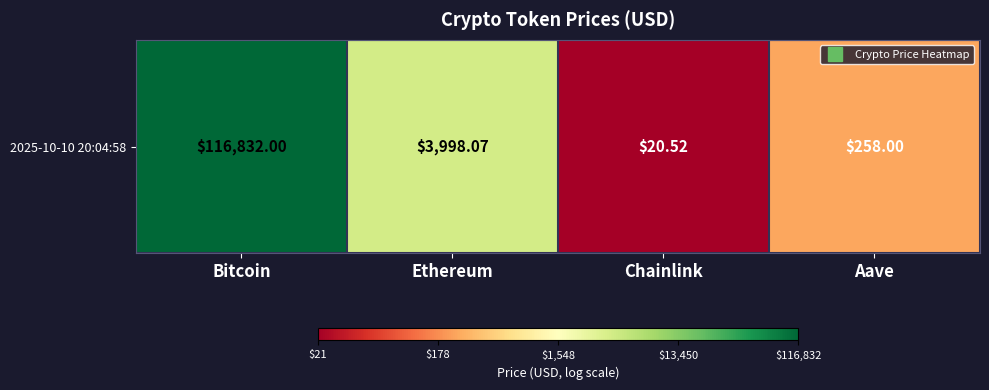

Approximately how many times larger is the value at Aave compared to Chainlink?

1.8